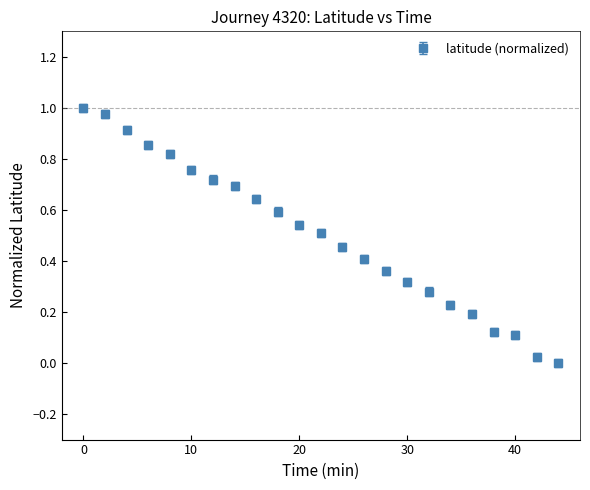

What is the sum of all values?

11.5